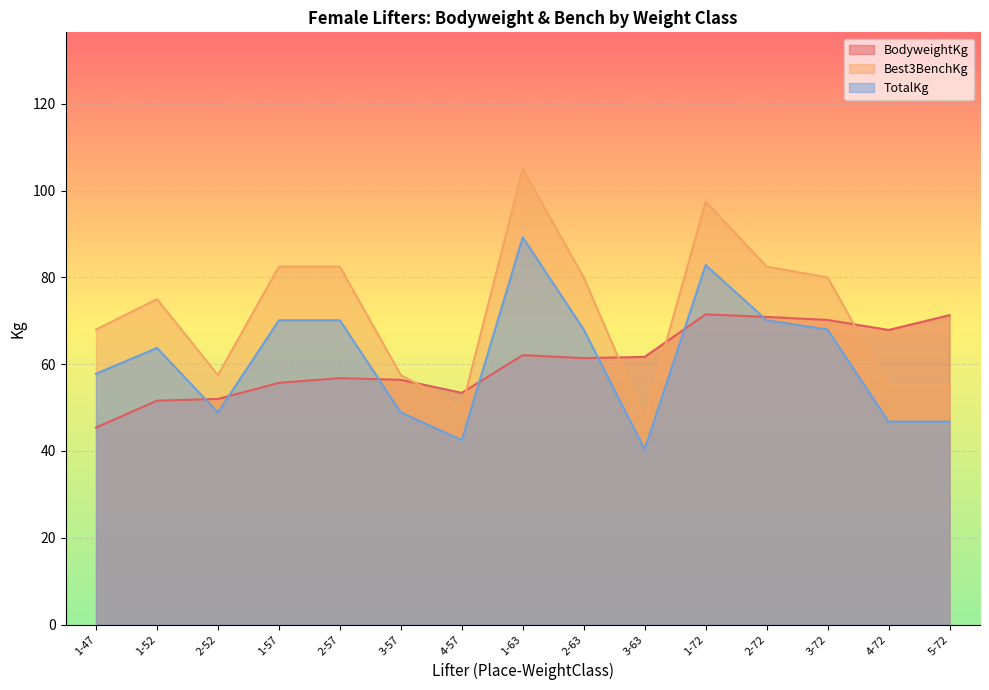

What is the label of the 14th point from the right?

1-52